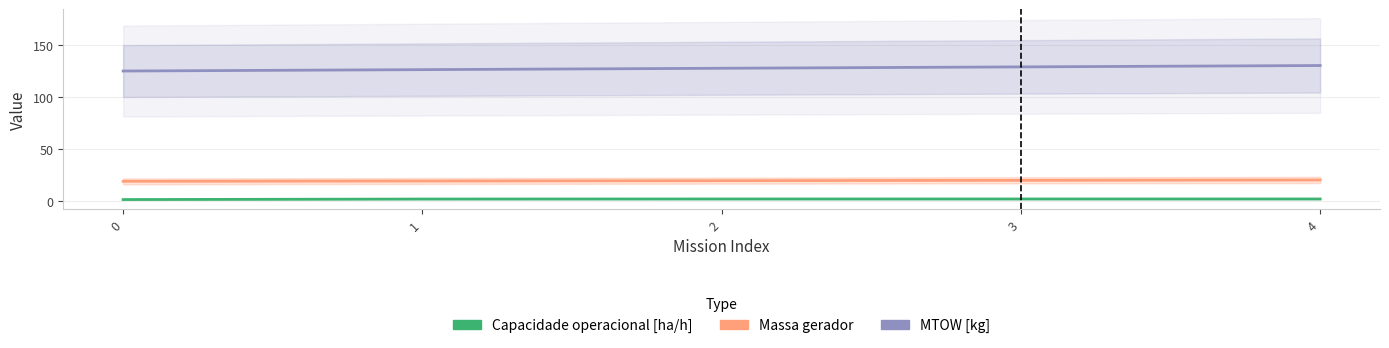

List the labels in order of Capacidade operacional [ha/h] value, largest first.

4, 3, 2, 1, 0